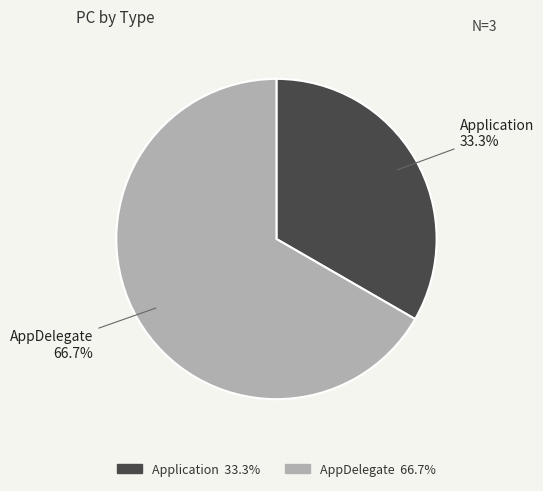

The AppDelegate slice represents 77% of the pie. True or false?

False